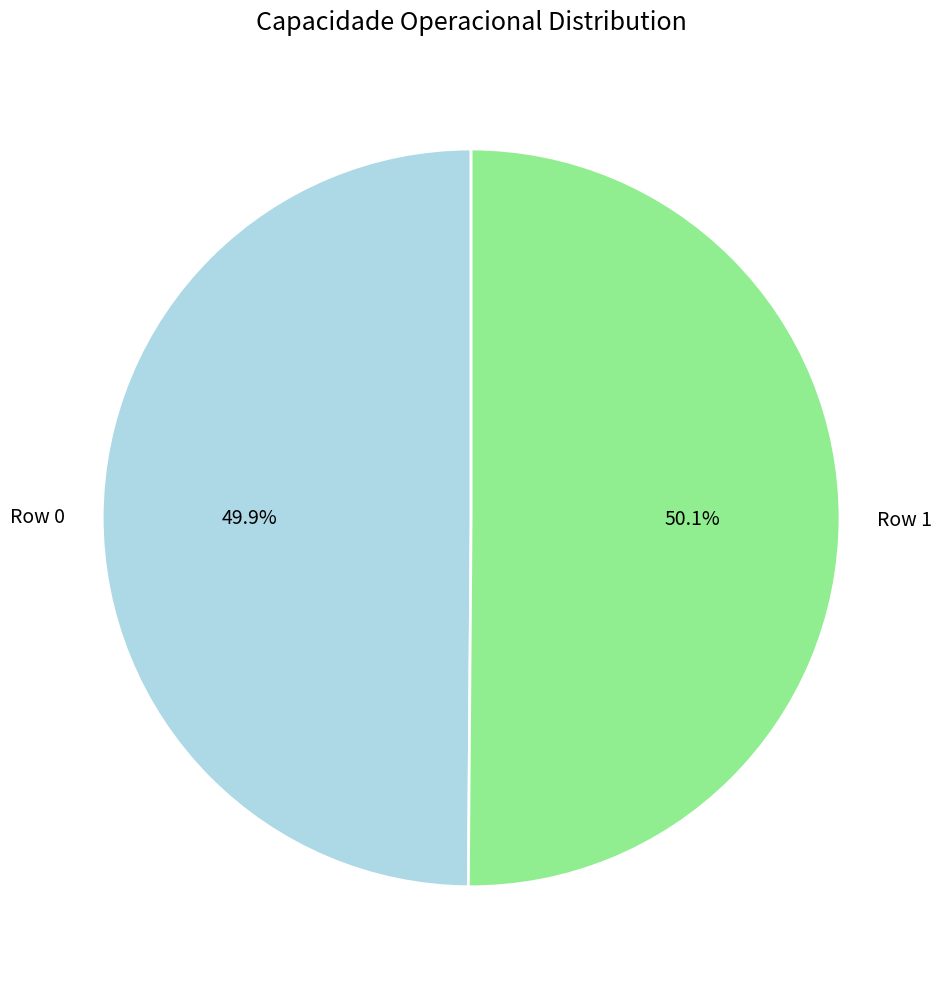

Is there any slice that represents more than half of the pie?

Yes